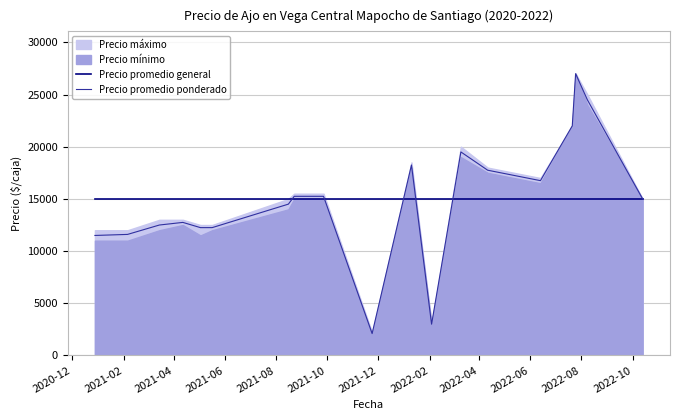

Does the chart have visible grid lines?

Yes